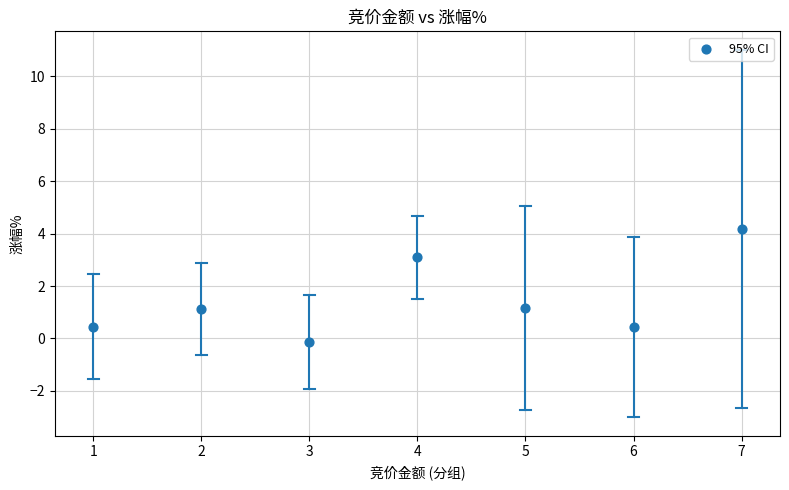

What is the average Y value?

1.5